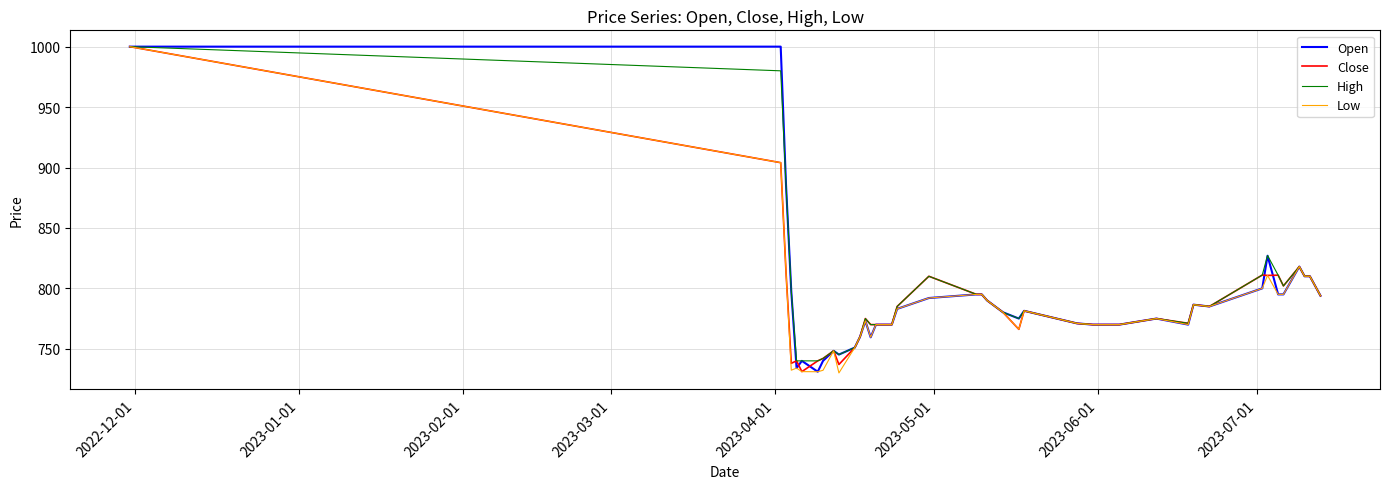

What is the minimum value for Close?

731.1